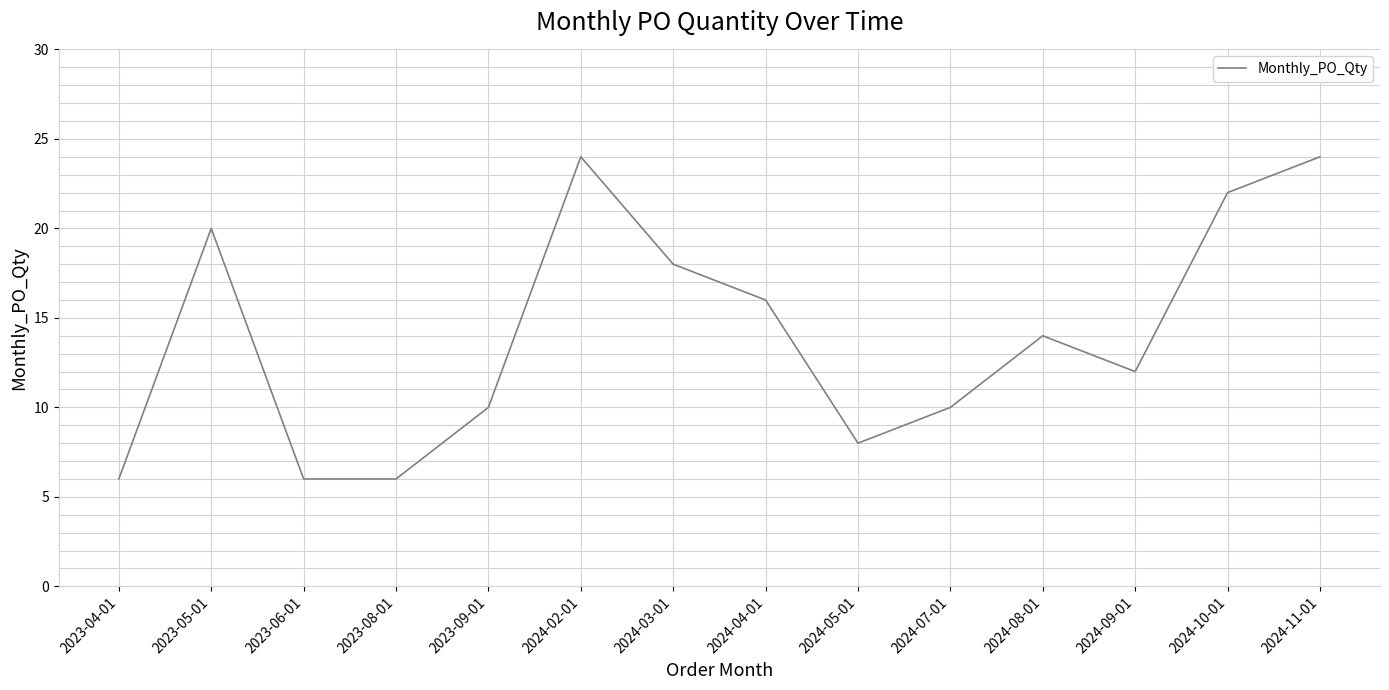

Which has a higher value, 2024-10-01 or 2024-09-01?

2024-10-01